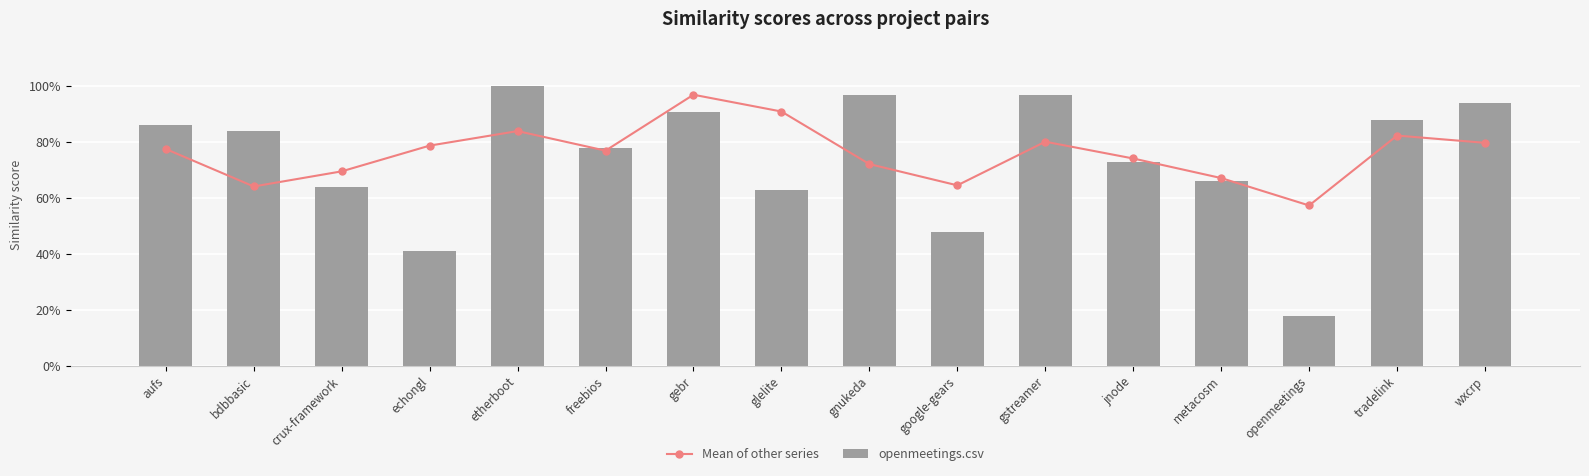

Which has a higher value, etherboot or freebios?

etherboot